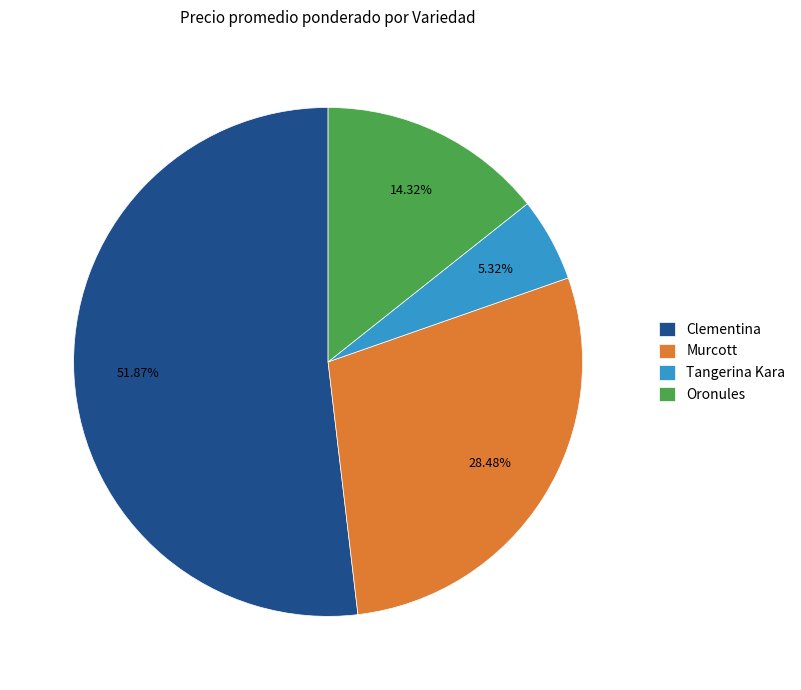

What is the largest slice in the pie chart?

Clementina